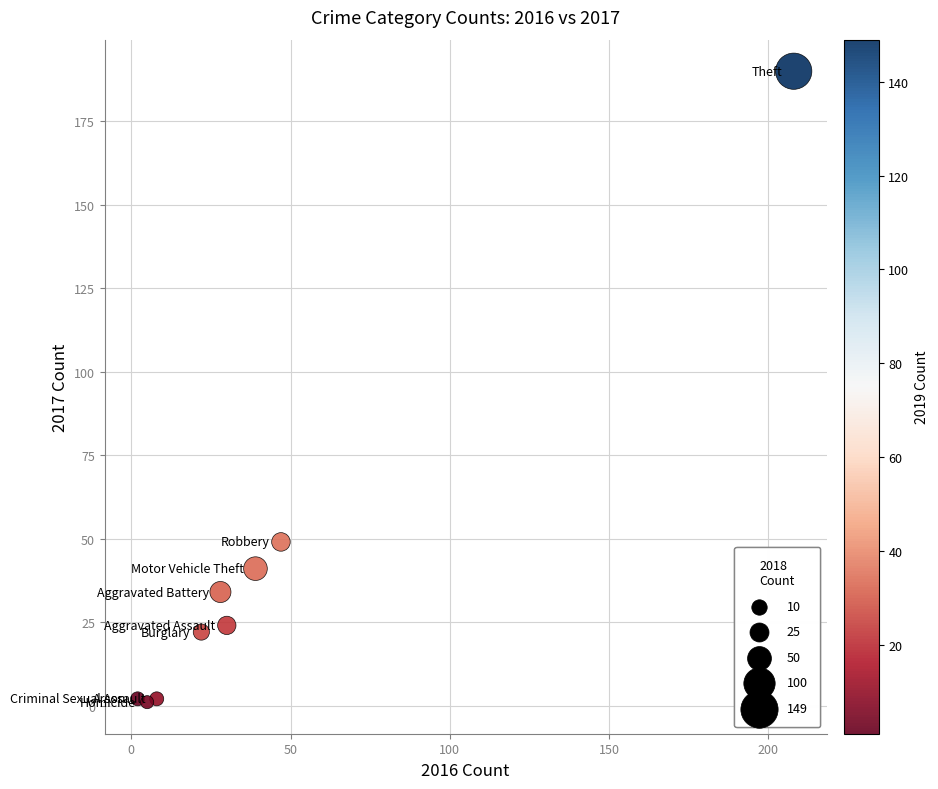

What is the average X value?

43